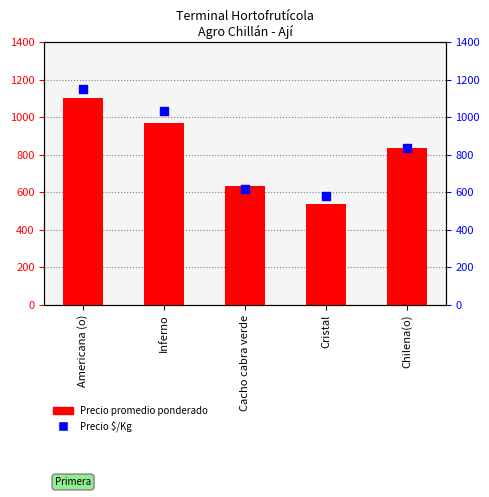

At how many categories does at least one series exceed 689?

3